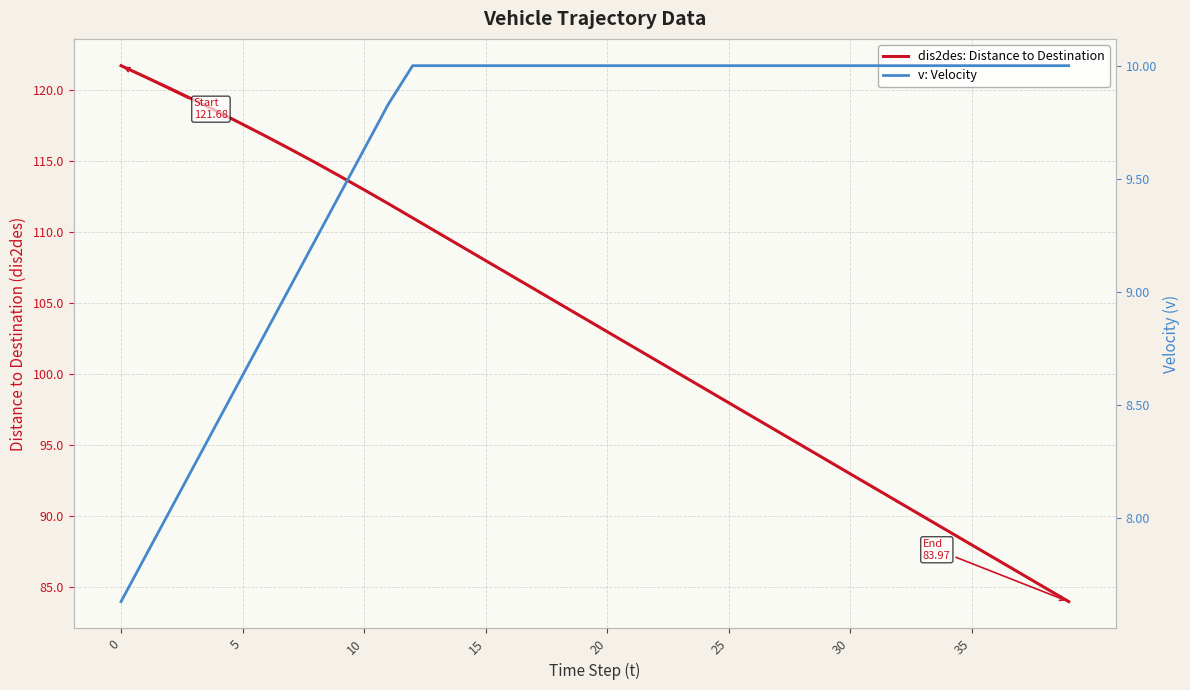

How many values in the v: Velocity series are below 10?

12